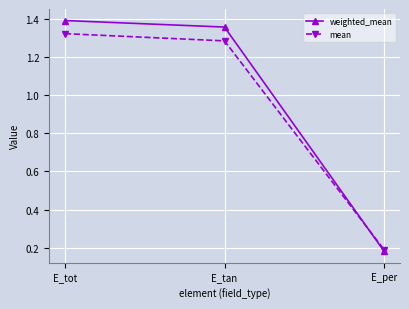

What is the difference between the mean values at E_per and E_tot?

1.1